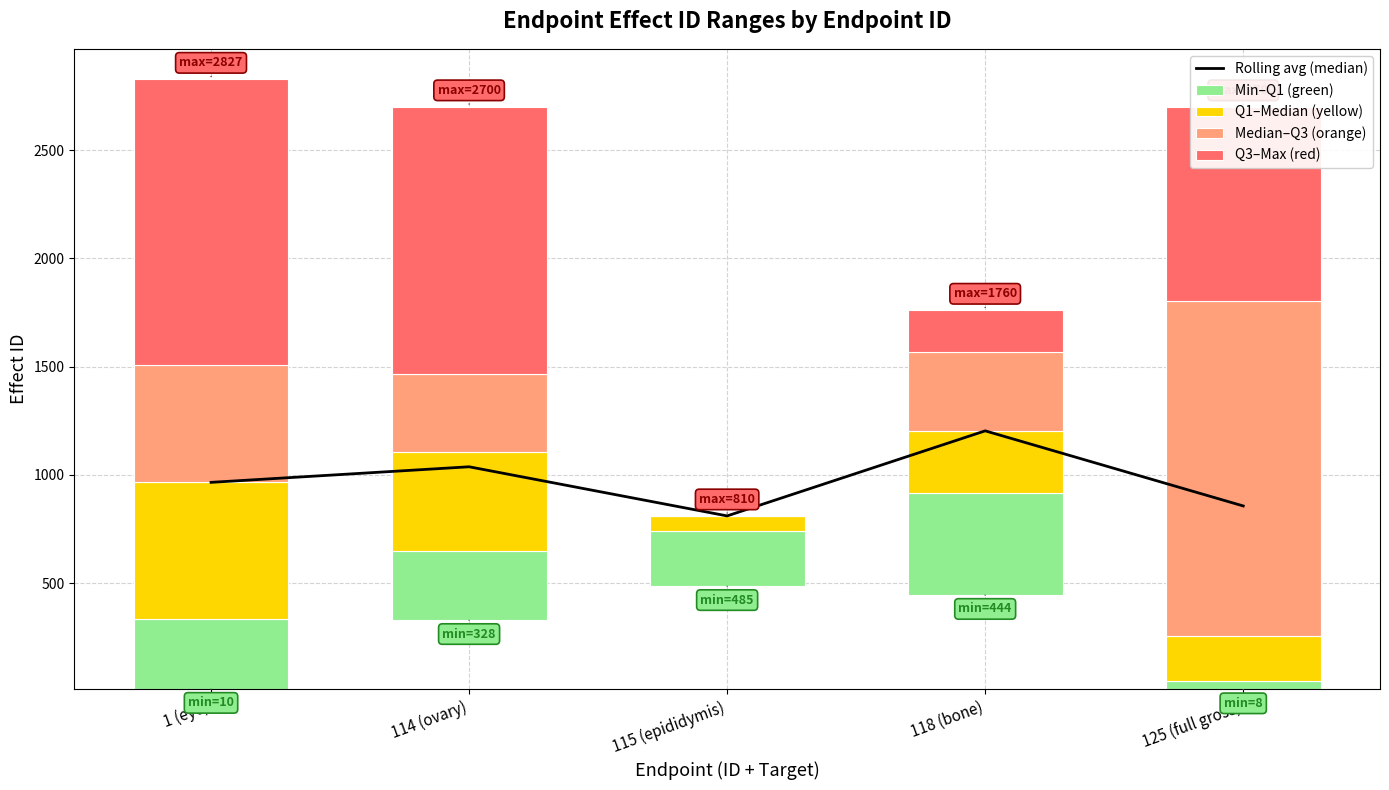

What is the average value of the Rolling avg (median) series?

974